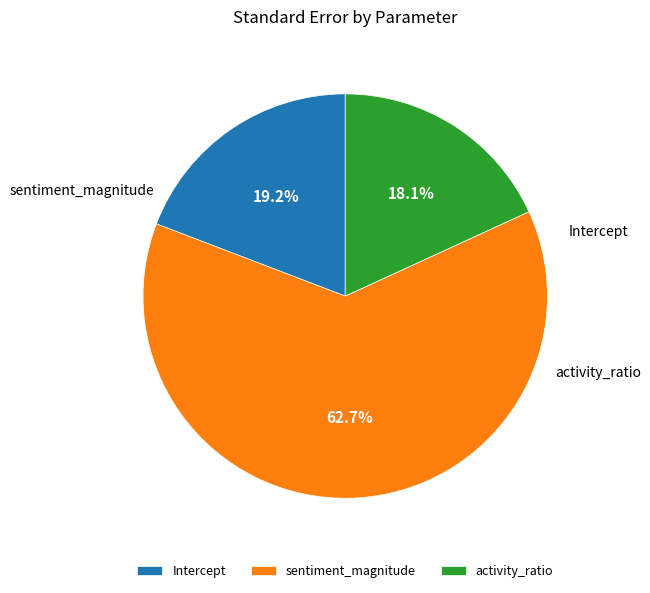

The sentiment_magnitude slice represents 52% of the pie. True or false?

False